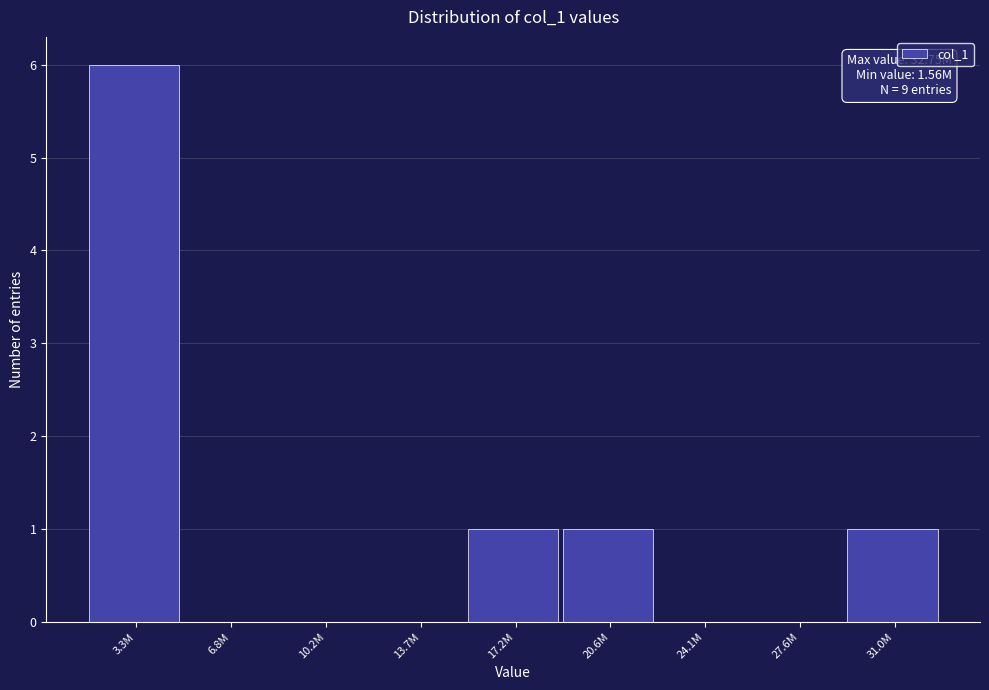

Reading left to right, extract all data points from this chart.

3.3M=6	6.8M=0	10.2M=0	13.7M=0	17.2M=1	20.6M=1	24.1M=0	27.6M=0	31.0M=1